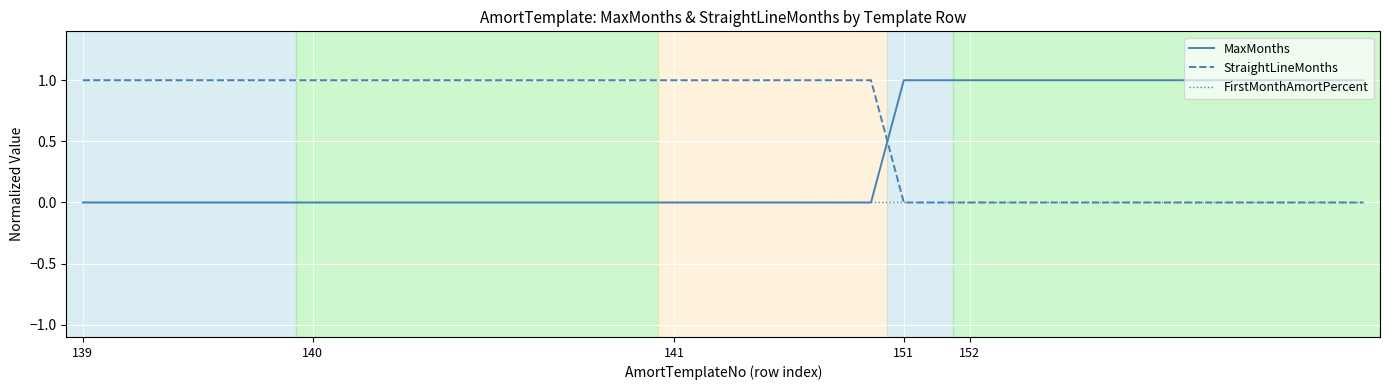

Which series has the largest total across all categories?

StraightLineMonths